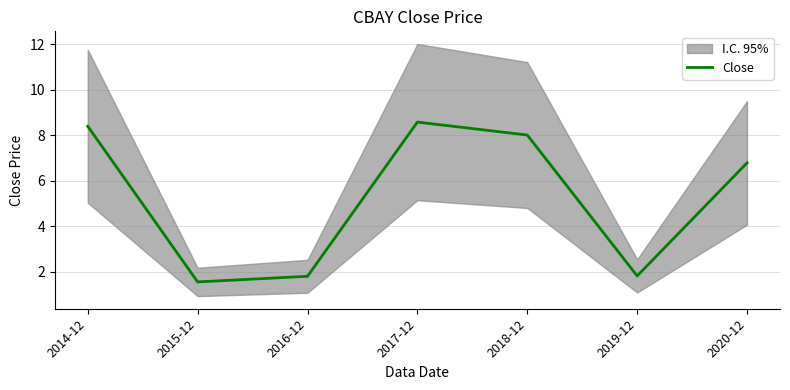

What is the maximum value shown in the chart?

8.6